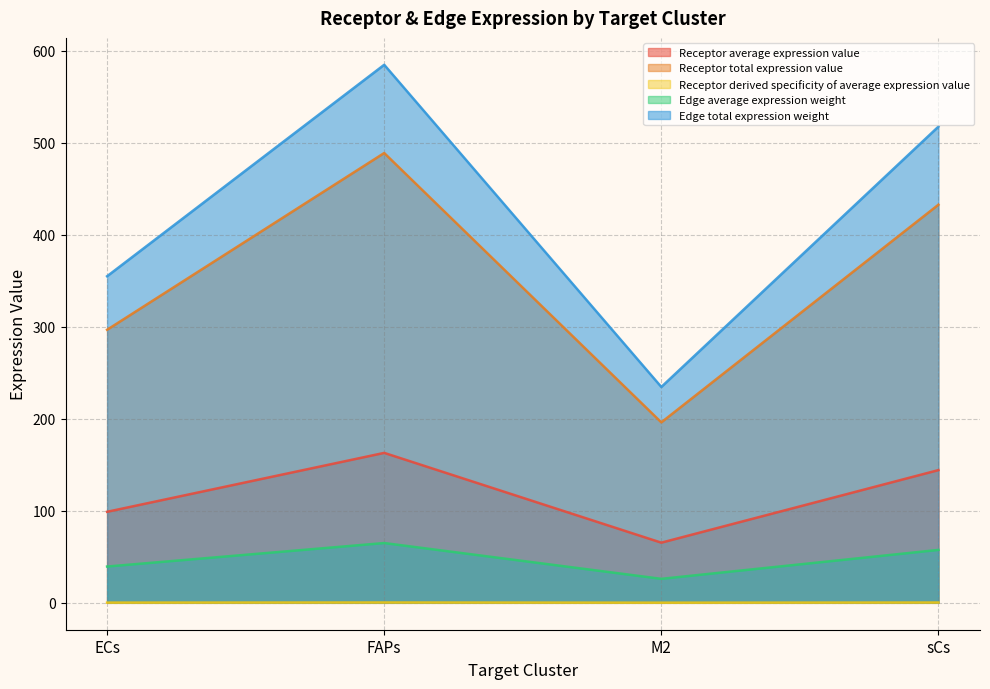

How many data points does each series have?

4